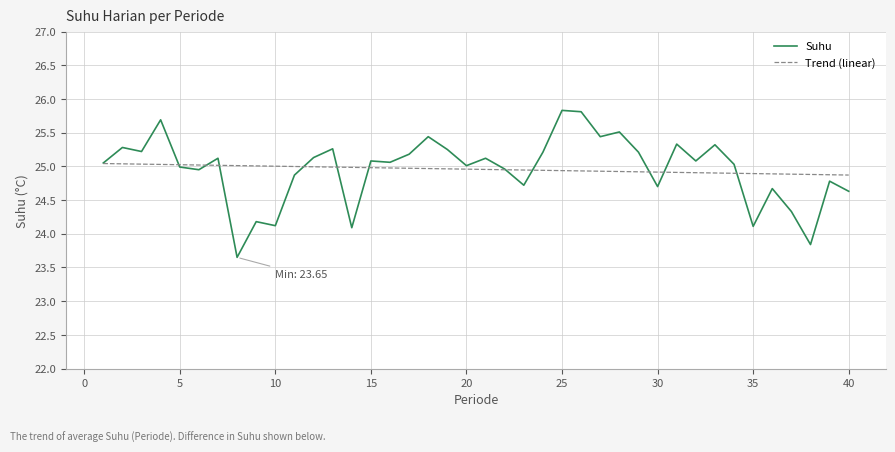

Rank the series by their maximum value, from lowest to highest.

Trend (linear), Suhu